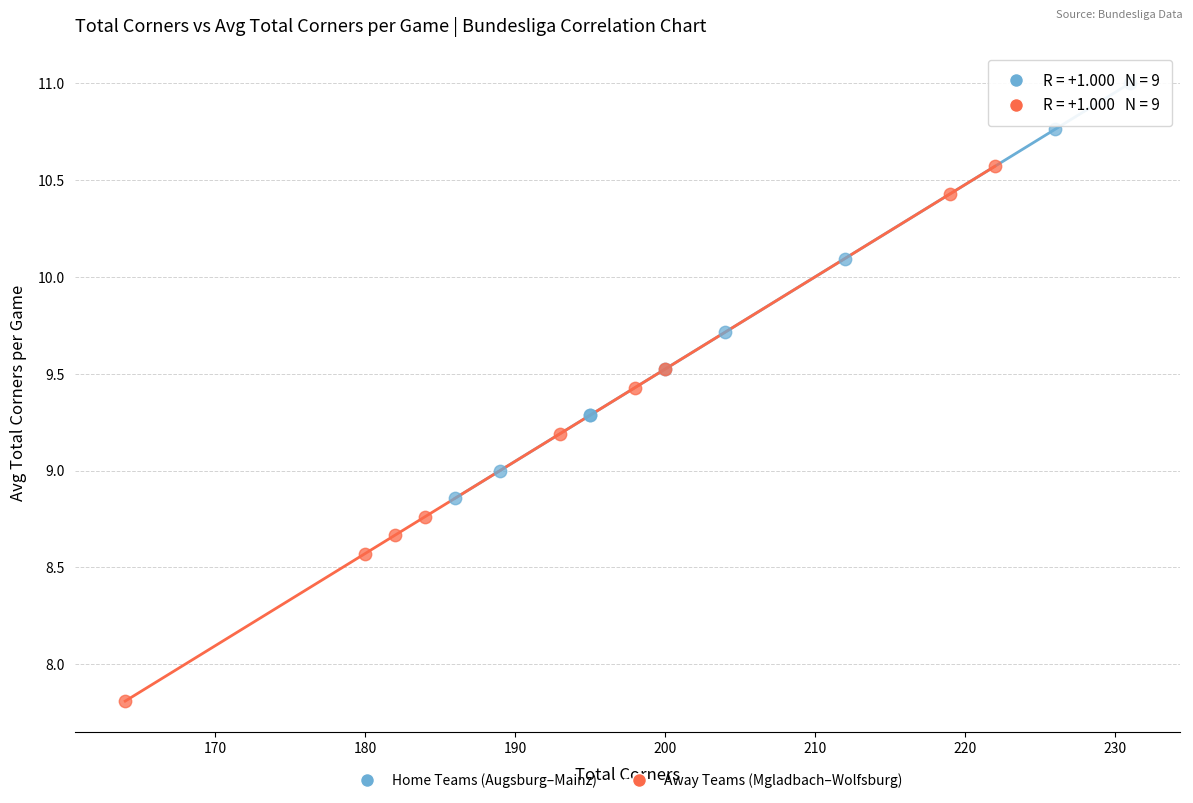

Which series reaches the maximum Y coordinate?

Home Teams (Augsburg–Mainz)